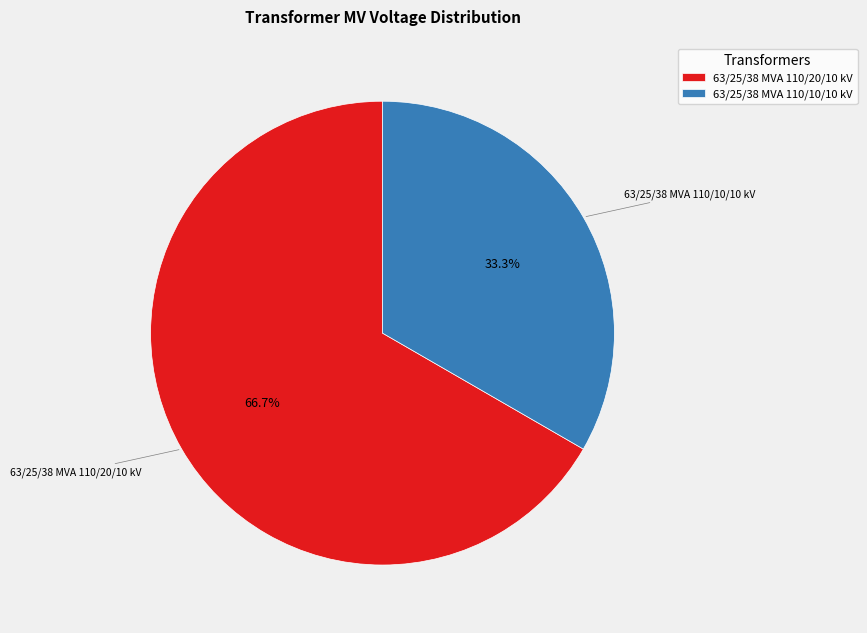

What is the smallest slice in the pie chart?

63/25/38 MVA 110/10/10 kV